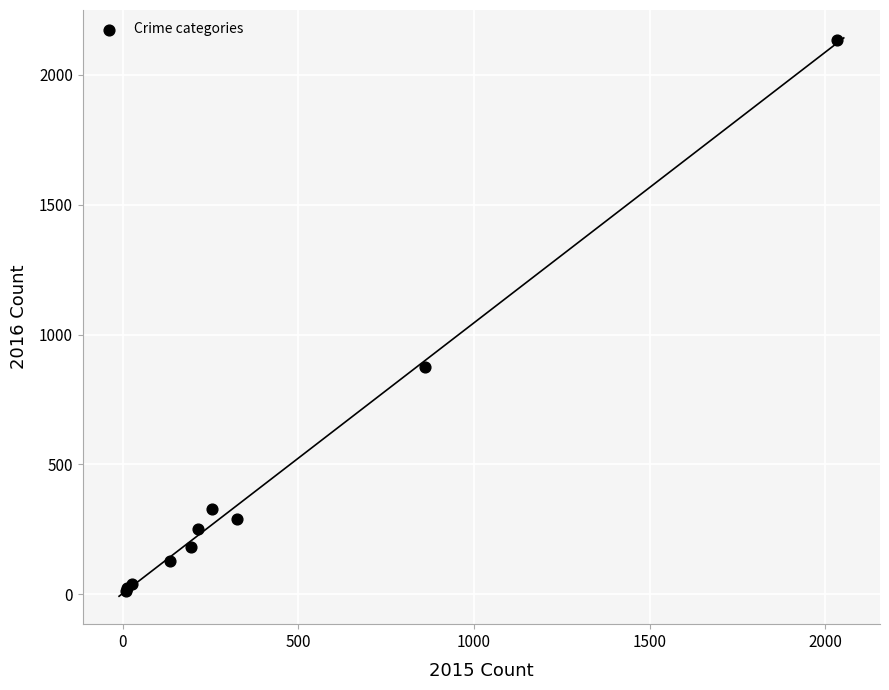

What Y value in the scatter plot is closest to 1073?

874